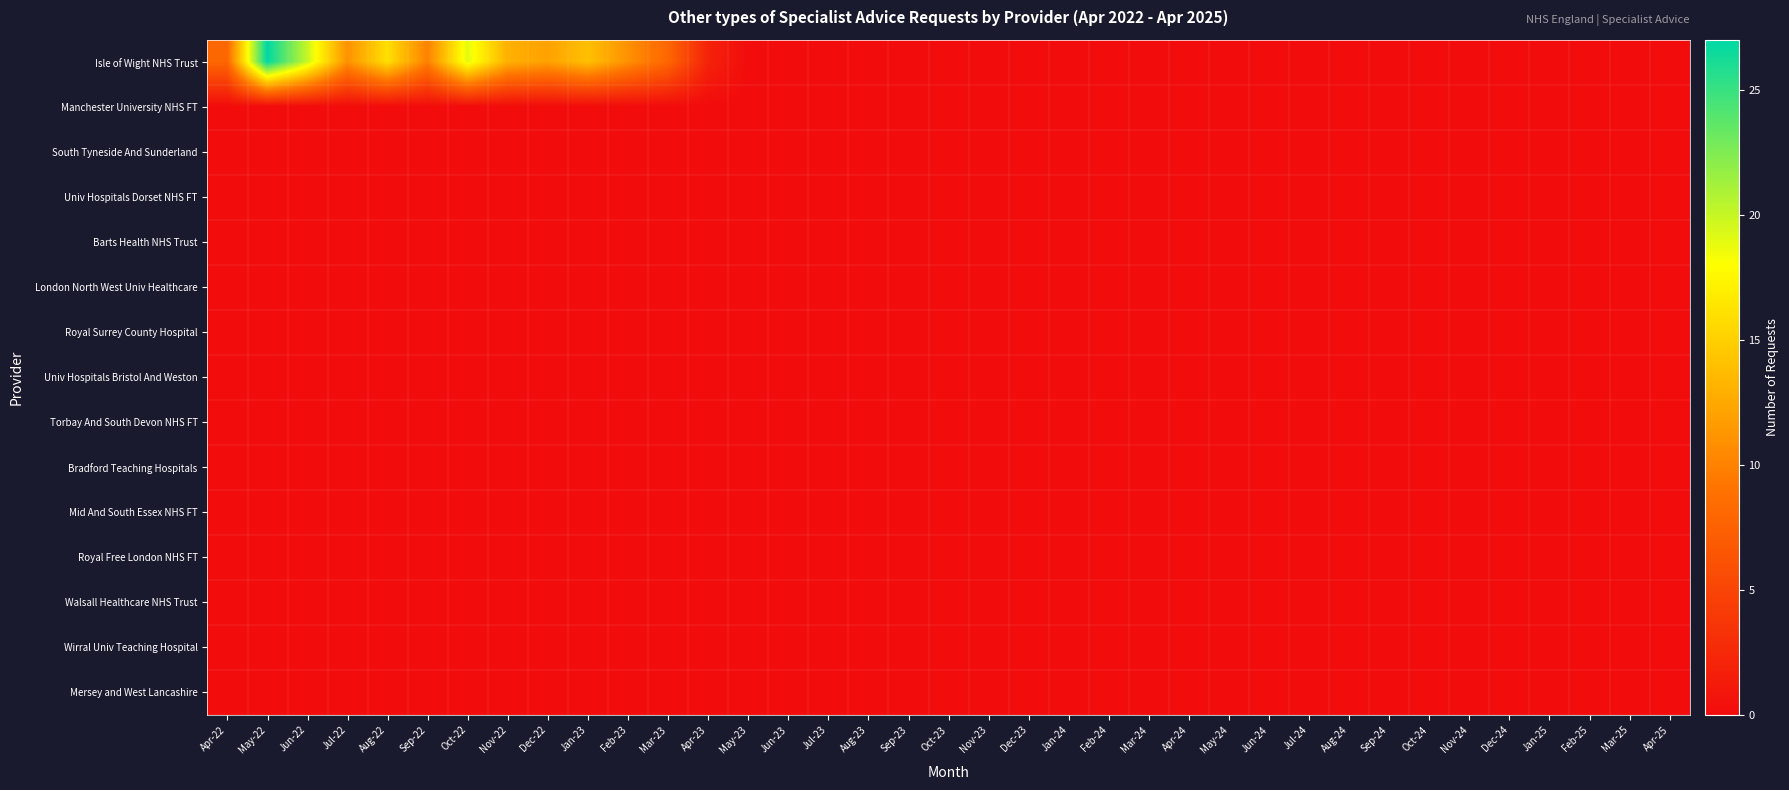

Between Jul-22 and Sep-24, which is larger?

Jul-22